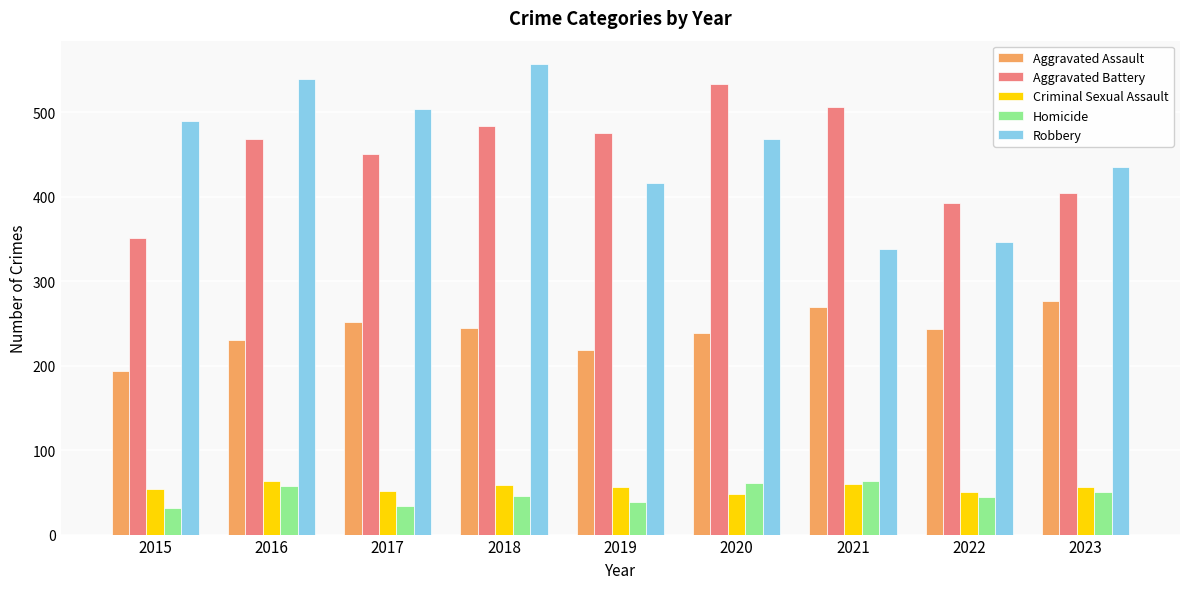

Is the value of Criminal Sexual Assault at 2021 greater than the value of Aggravated Battery at 2023?

No